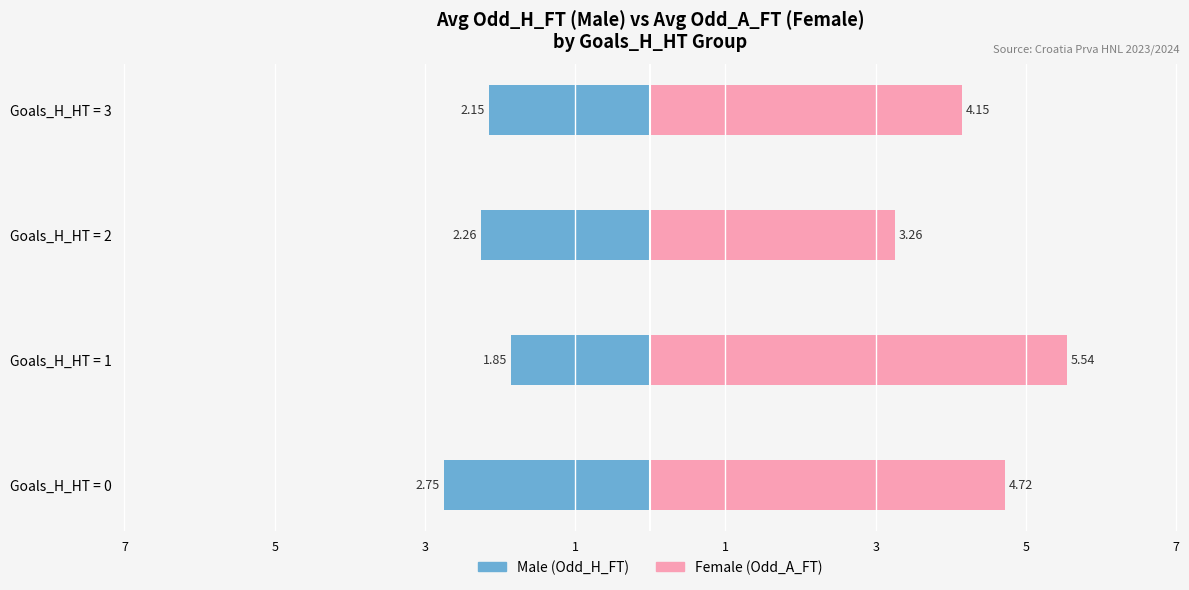

Does the chart contain stacked bars?

No